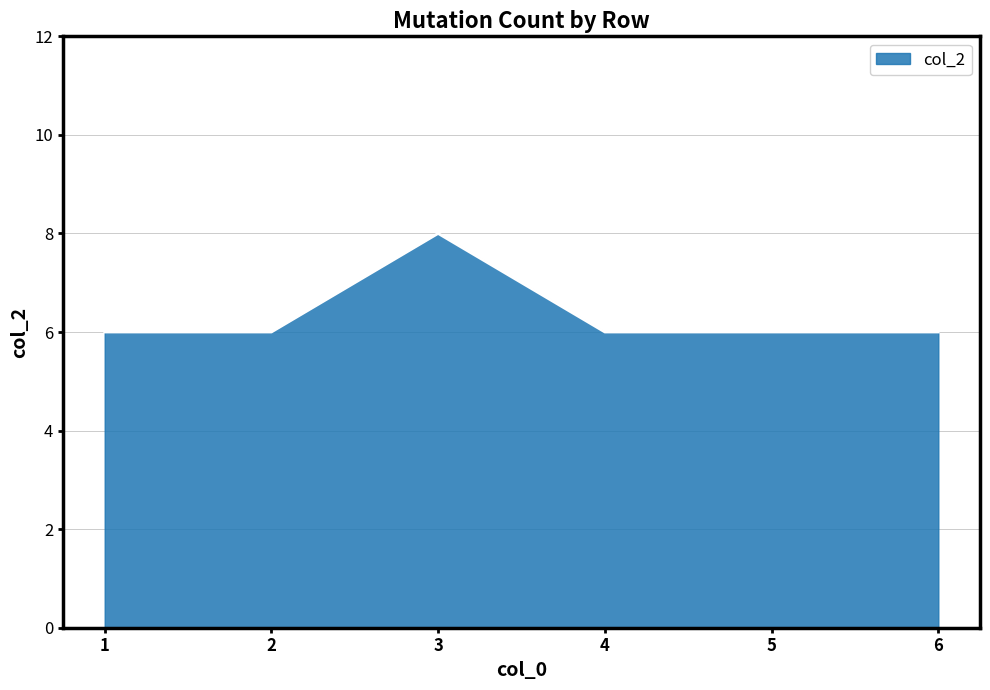

What is the ratio of the value at 6 to the value at 1?

1.0